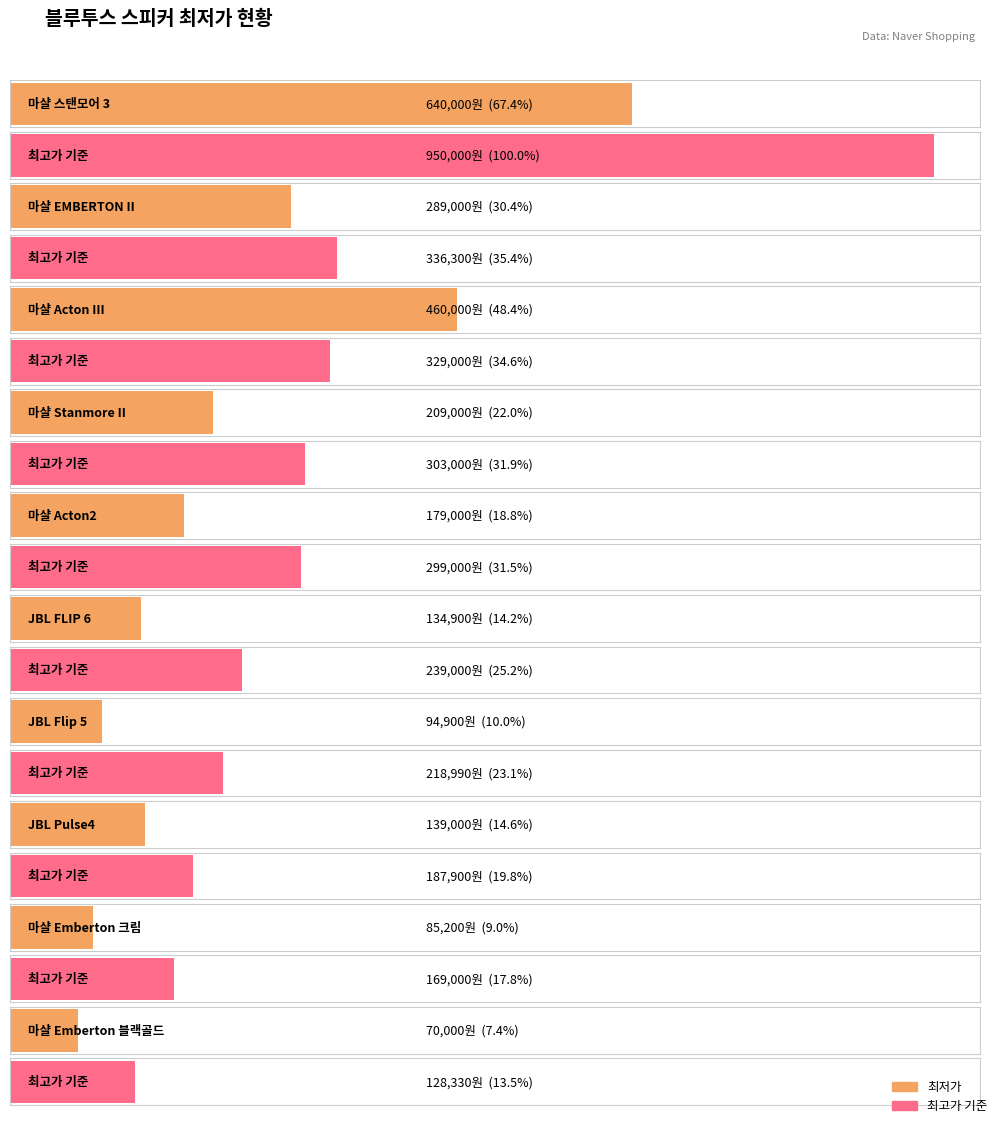

How many data points in 평균 최저가 are above 179000?

4